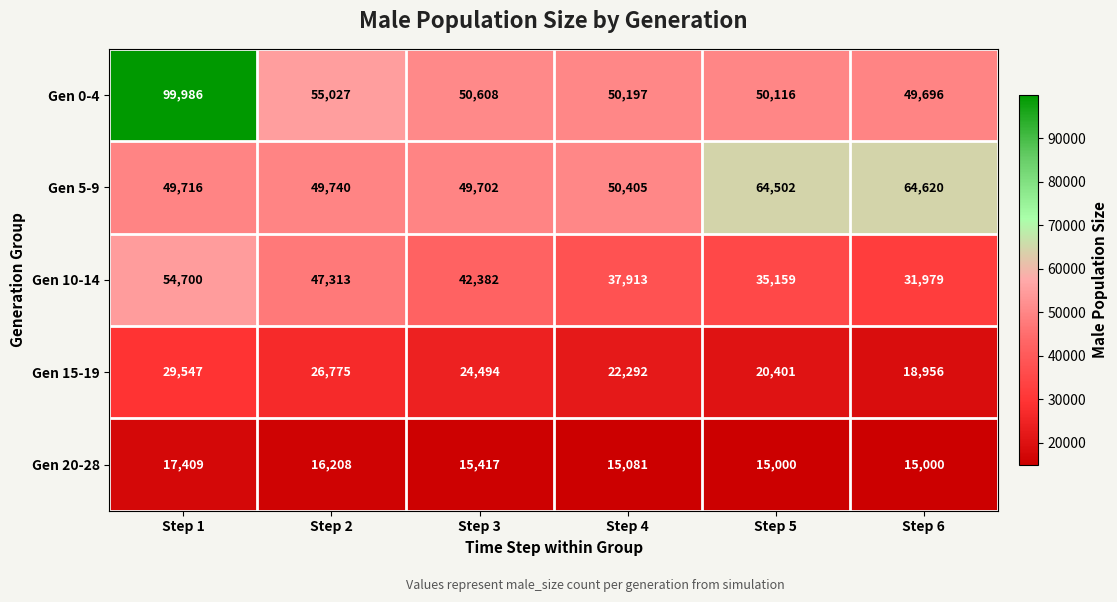

What is the difference between the highest and lowest values at Step 3?

35191